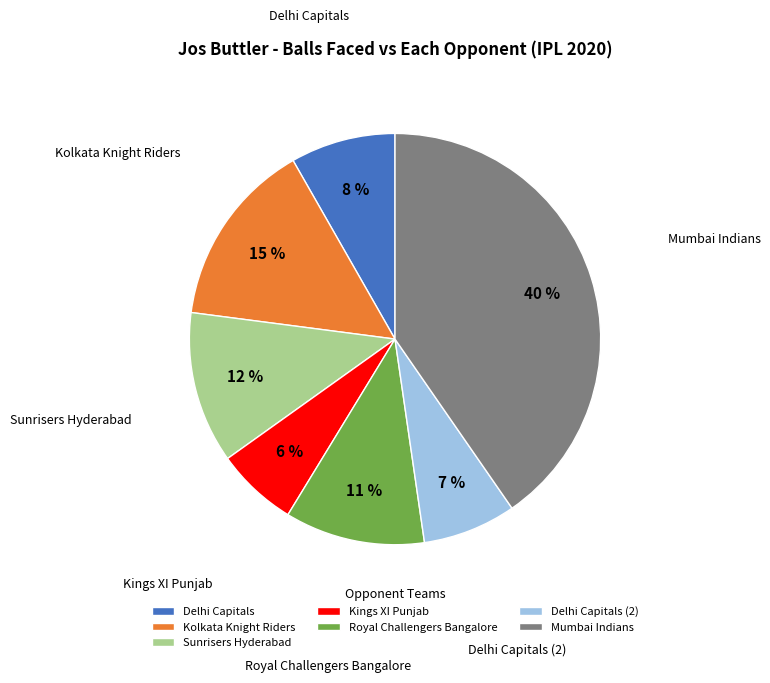

Which category has the smallest portion of the pie?

Kings XI Punjab